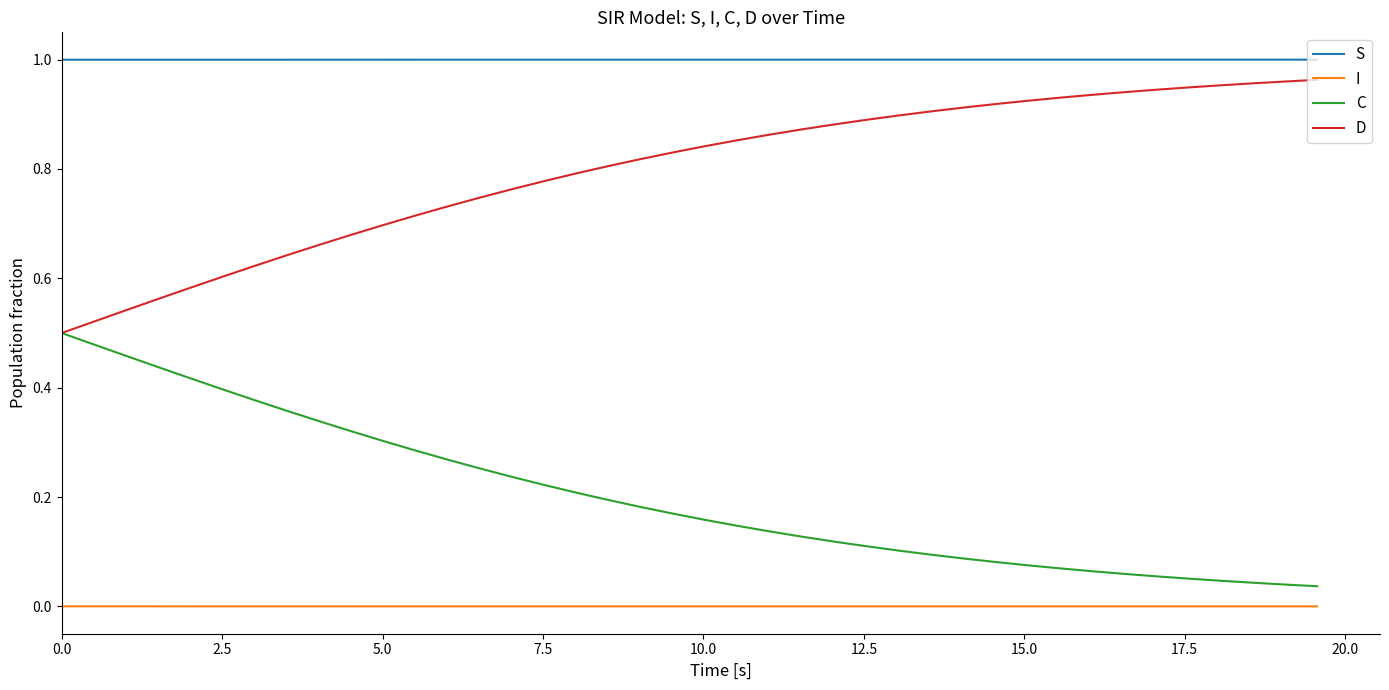

True or false: I and S intersect in this chart.

False